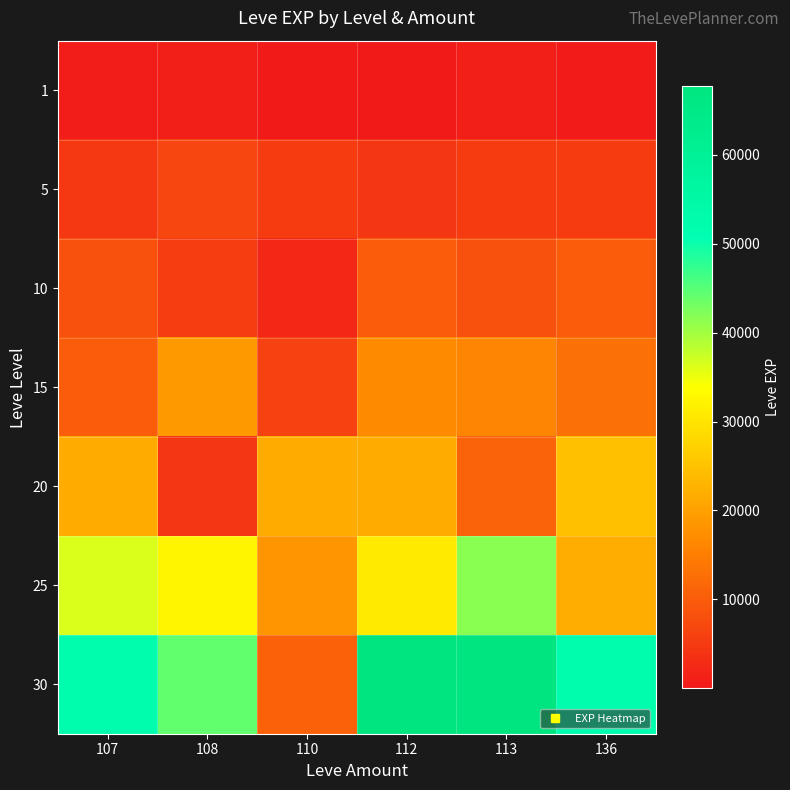

Which has a higher value, 107 or 112?

107